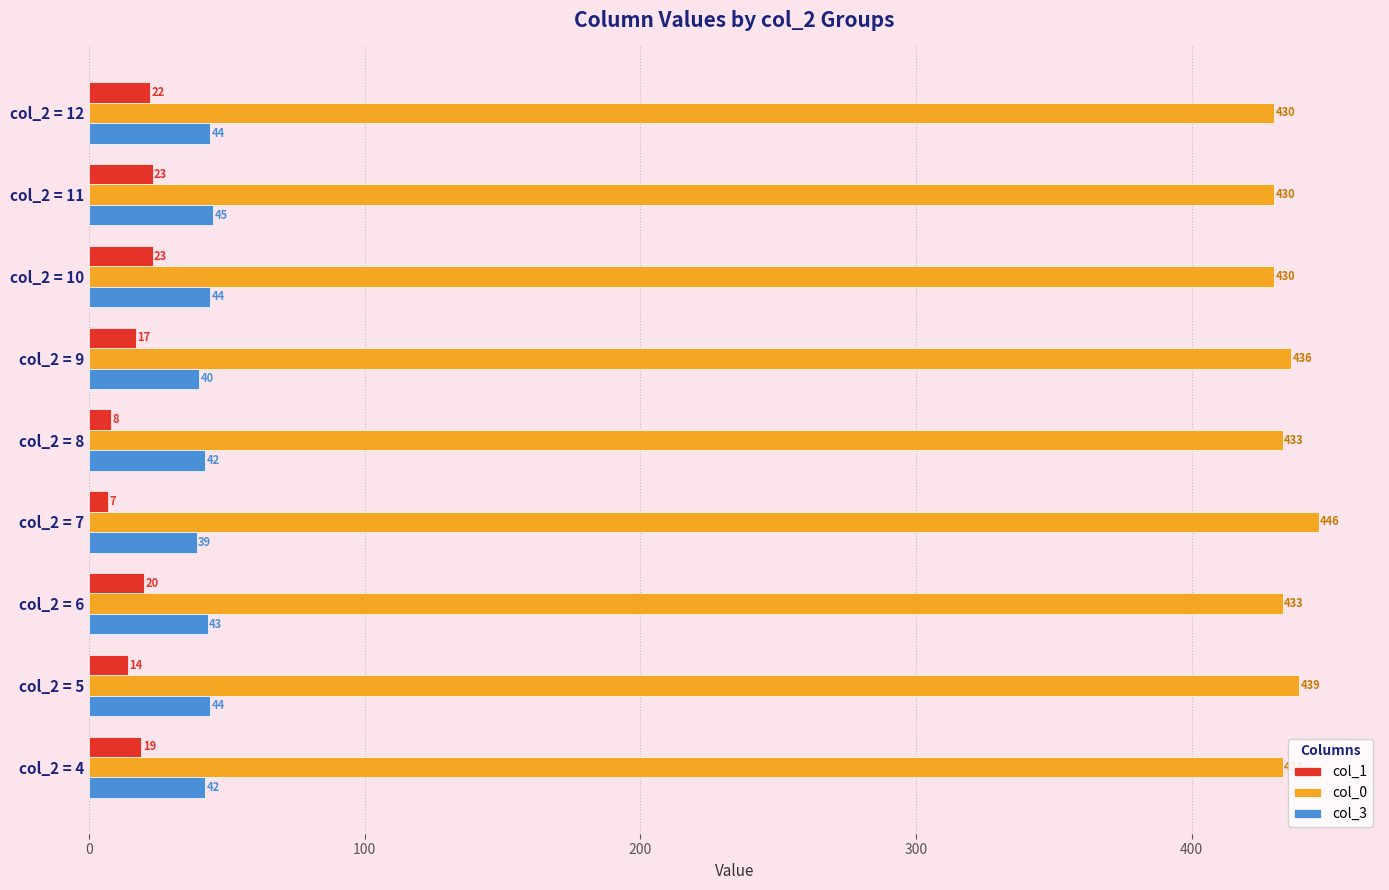

The col_3 series shows 39 at col_2 = 7. True or false?

True